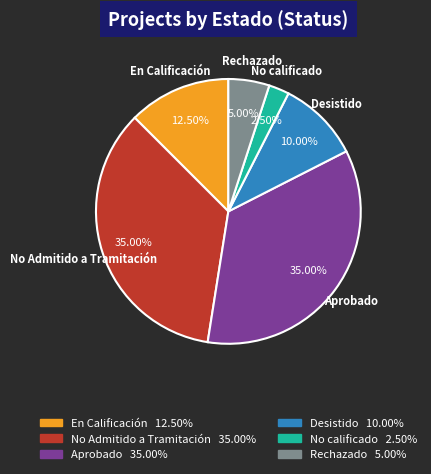

Is there any slice that represents more than half of the pie?

No